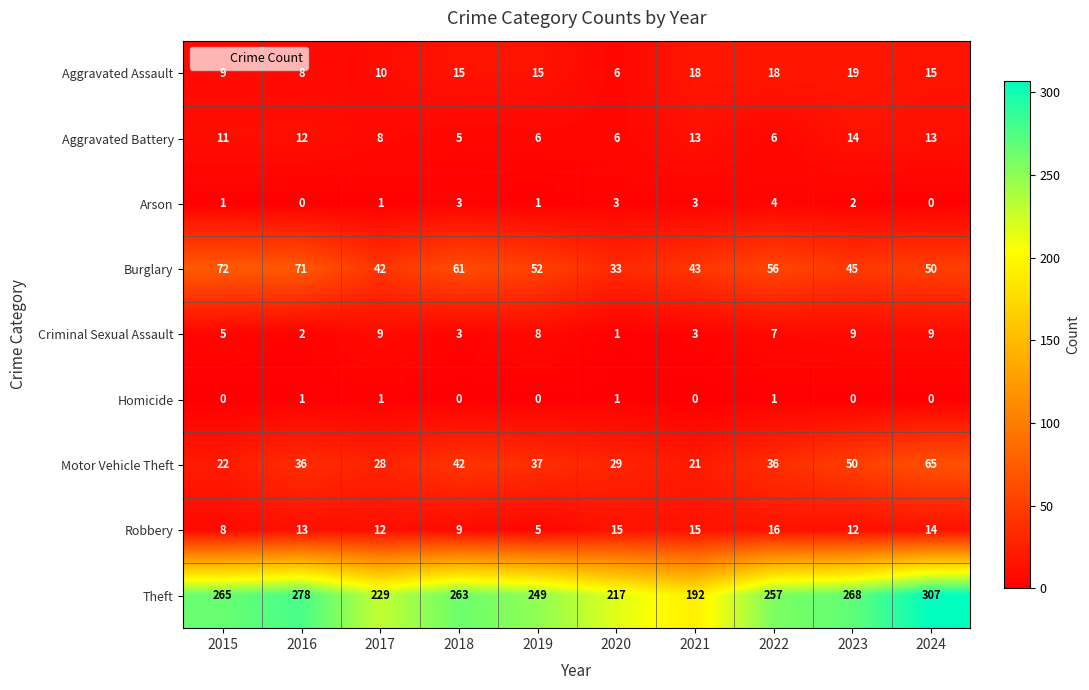

Rank the series by their maximum value, from lowest to highest.

Homicide, Arson, Criminal Sexual Assault, Aggravated Battery, Robbery, Aggravated Assault, Motor Vehicle Theft, Burglary, Theft